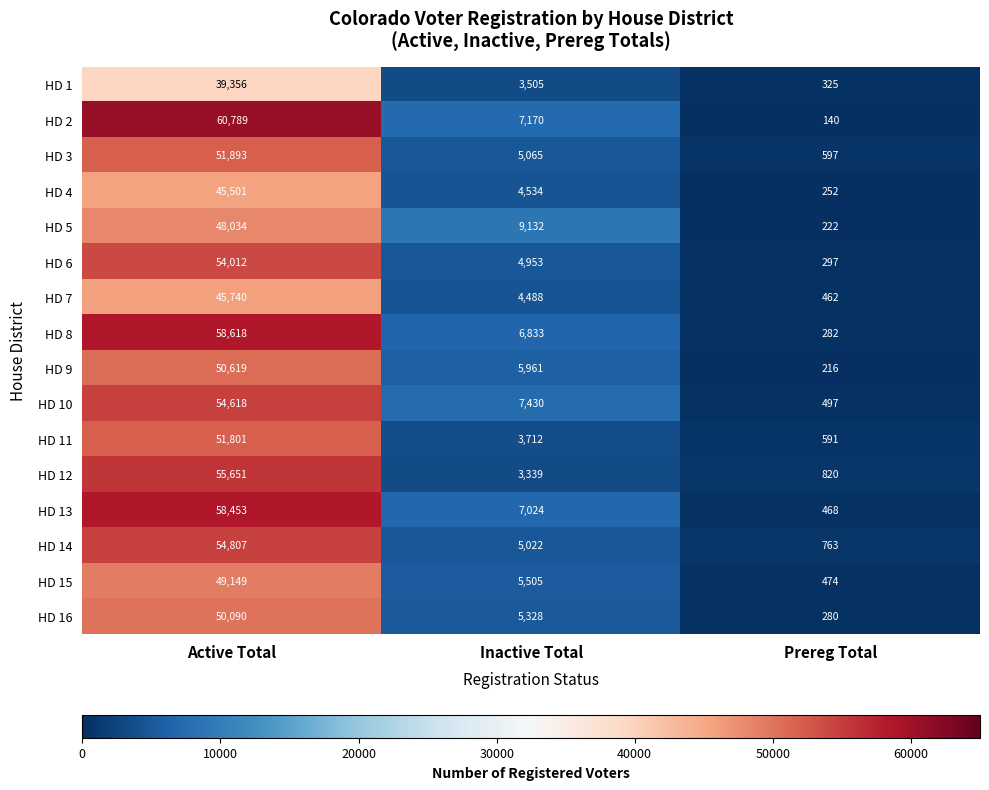

What is the spread (max minus min) of values at Active Total?

21433